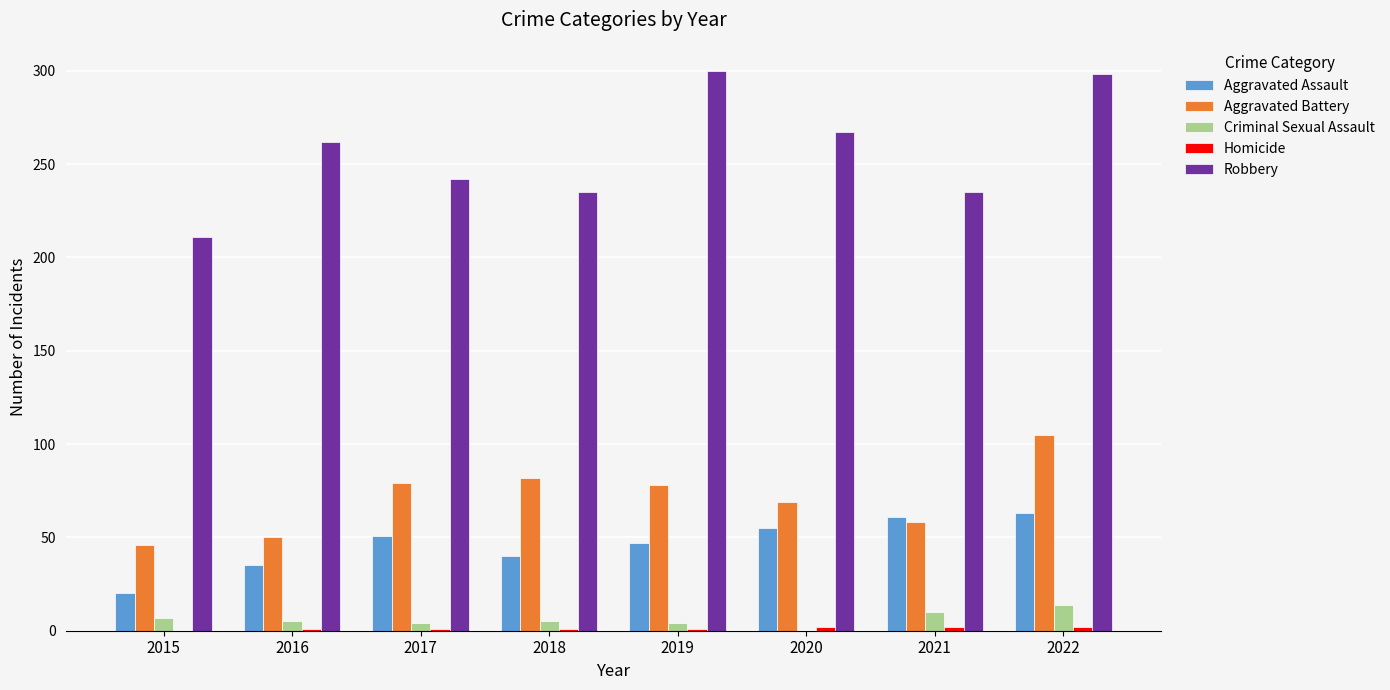

What is the sum of all Robbery values?

2050